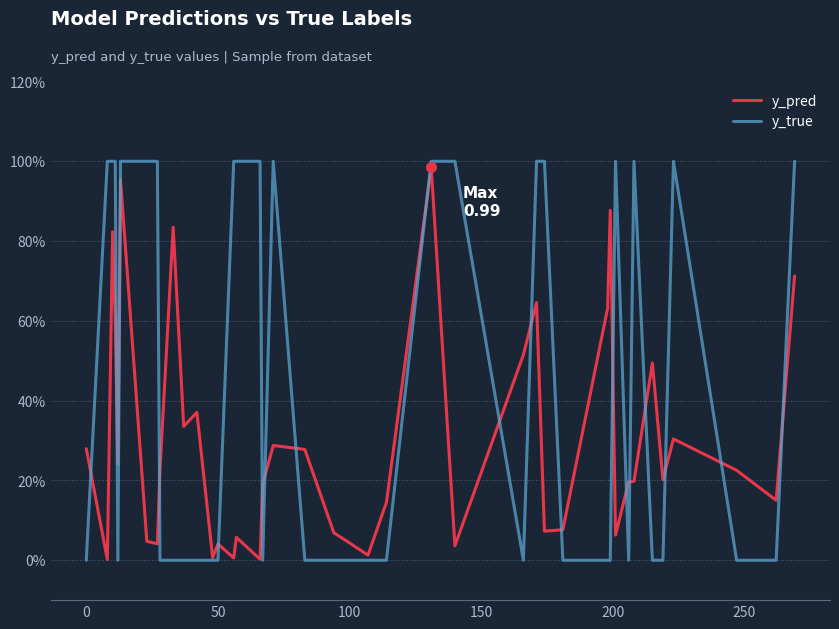

What are all the series names shown in the legend?

y_pred, y_true